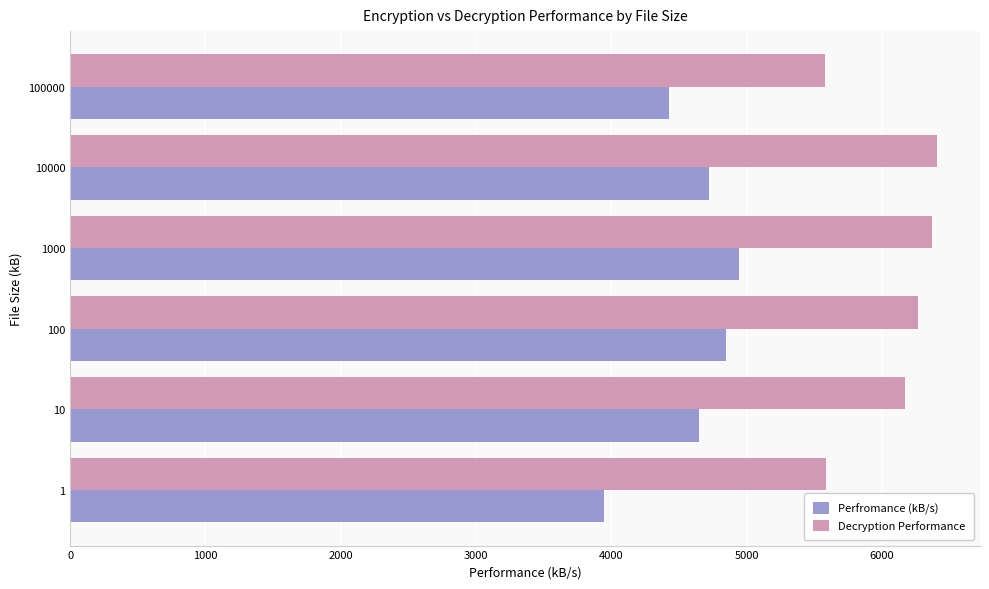

At 1000, list the series in order from smallest to largest.

Perfromance (kB/s), Decryption Performance